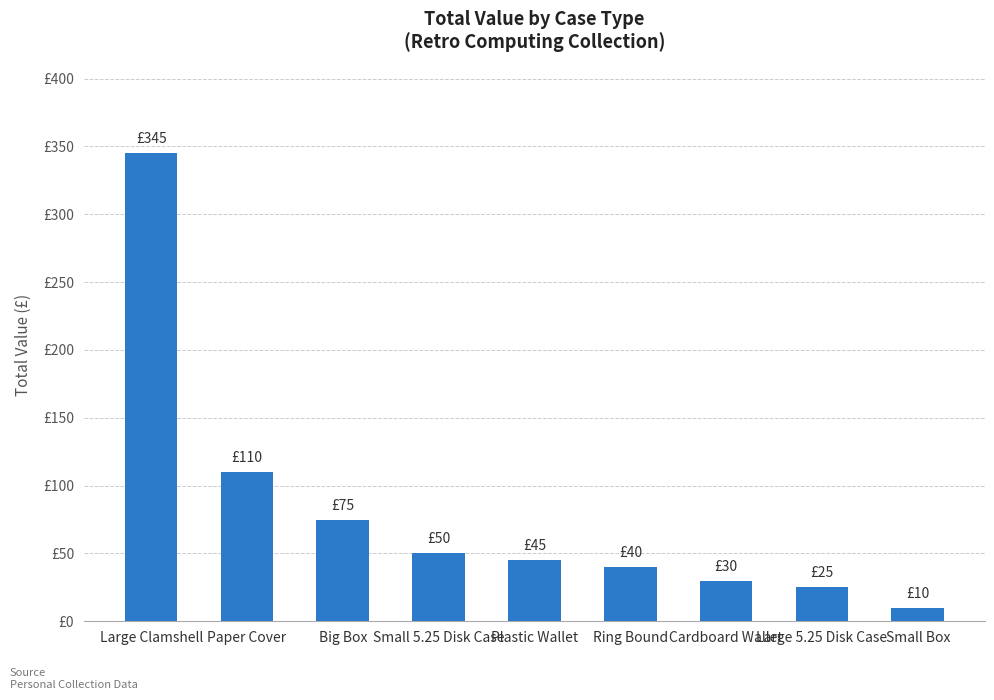

Reading left to right, transcribe all the data shown in this chart.

345	110	75	50	45	40	30	25	10